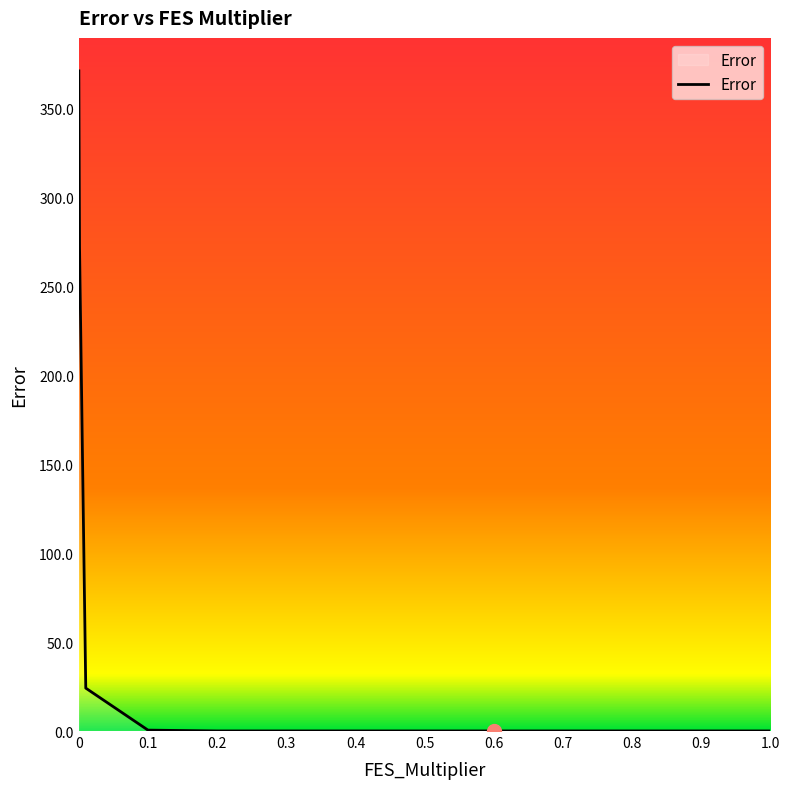

What is the greatest value displayed?

371.3